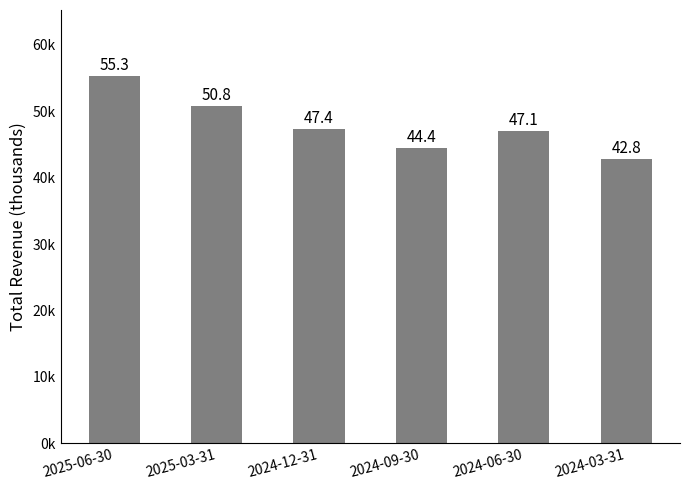

List the labels in order of value, largest first.

2025-06-30, 2025-03-31, 2024-12-31, 2024-06-30, 2024-09-30, 2024-03-31